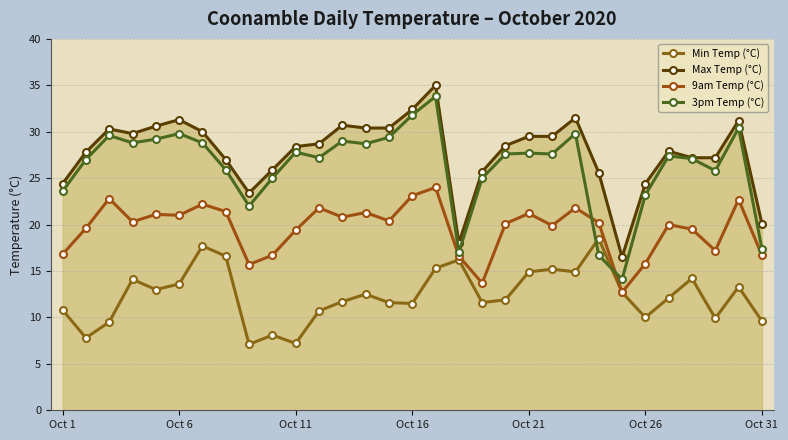

How many categories are shown in the chart?

31